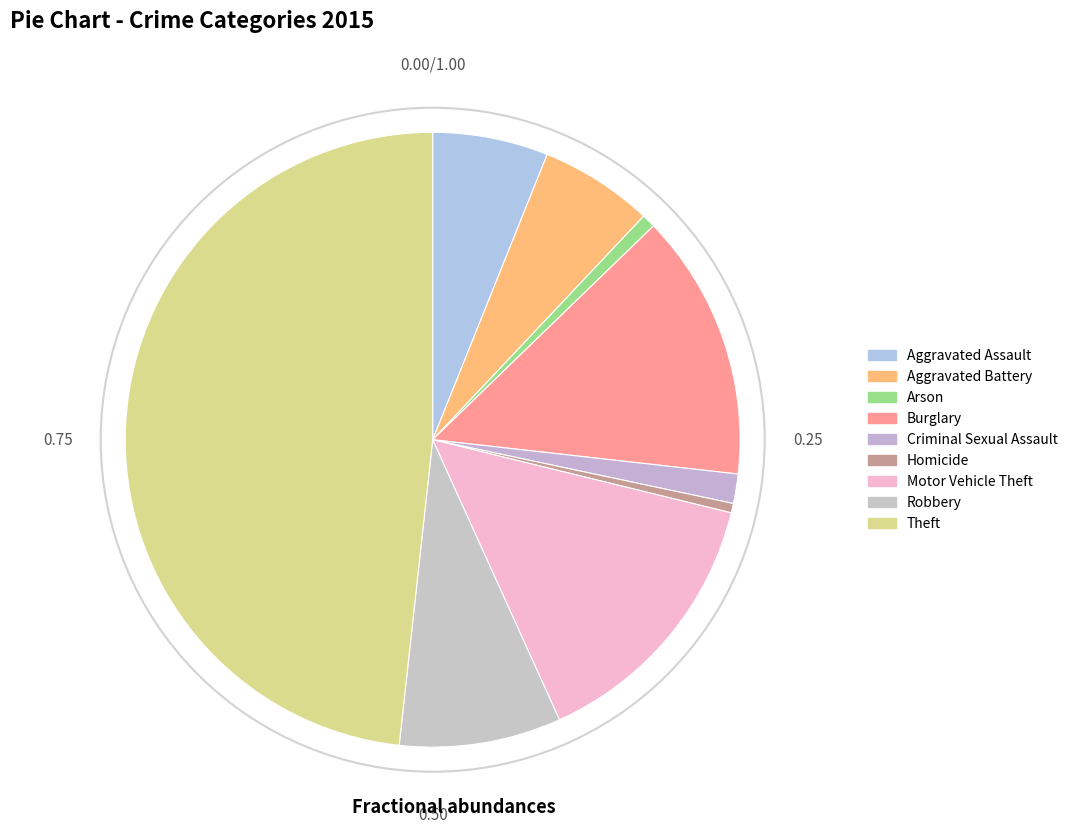

Which category has the biggest portion of the pie?

Theft